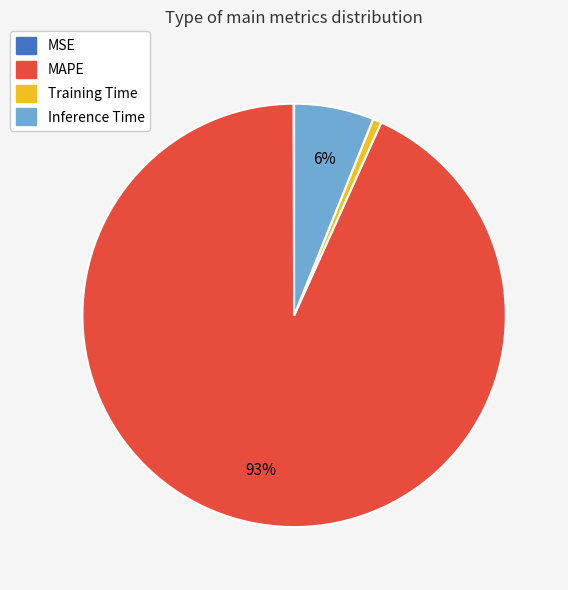

Which slice is the largest?

MAPE